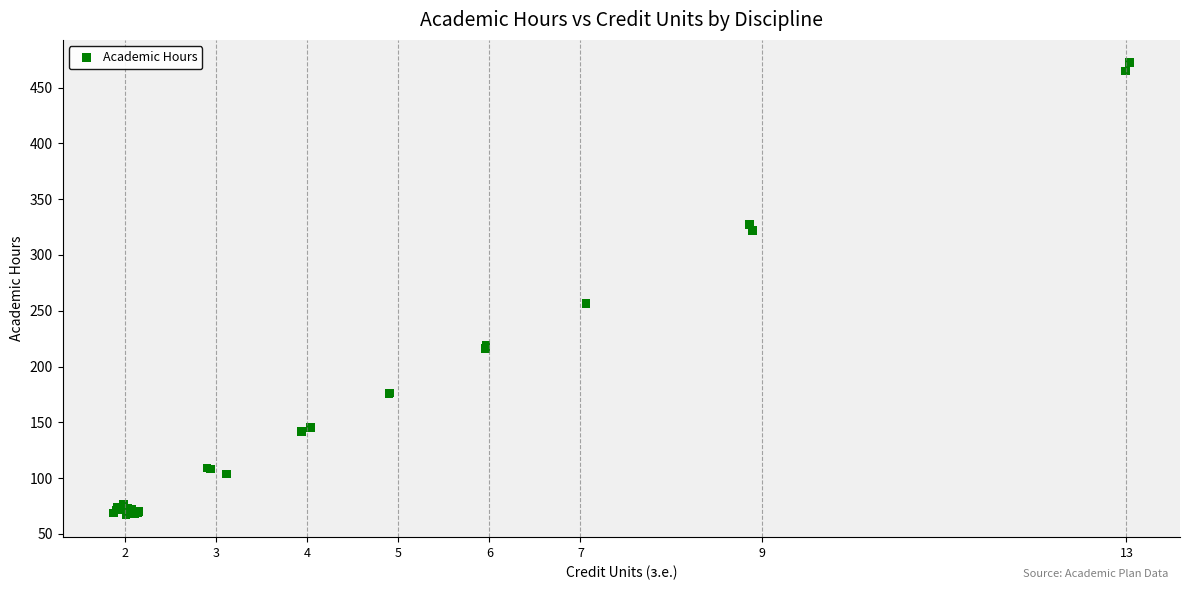

What Y value in the scatter plot is closest to 269?

256.7